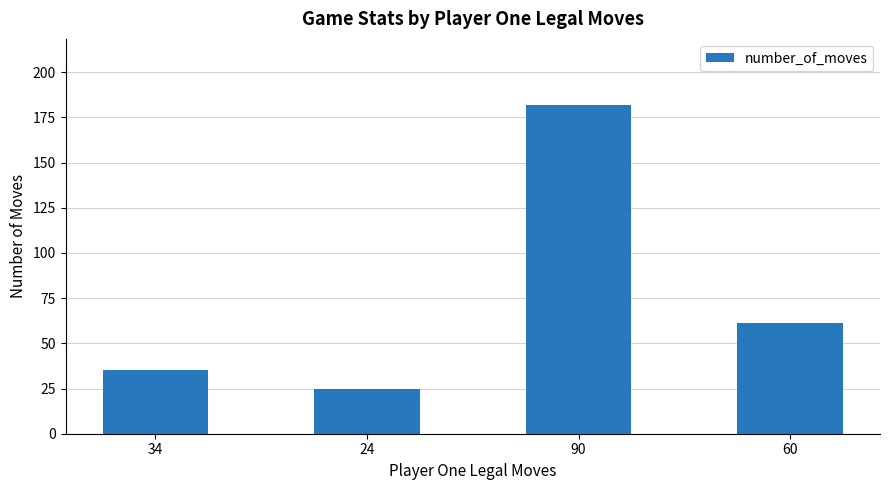

Count the number of data series in this chart.

1